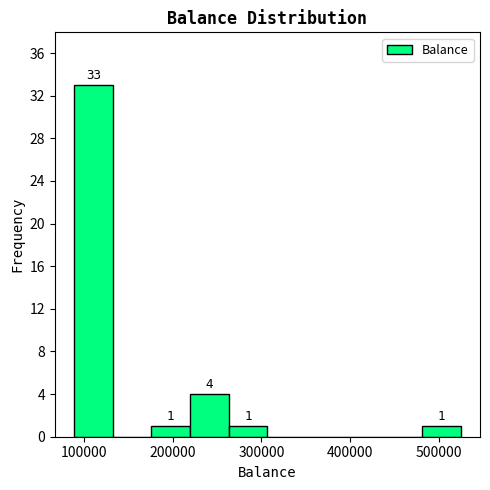

Over which range of the x-axis is the bar tallest?

90000 to 130000